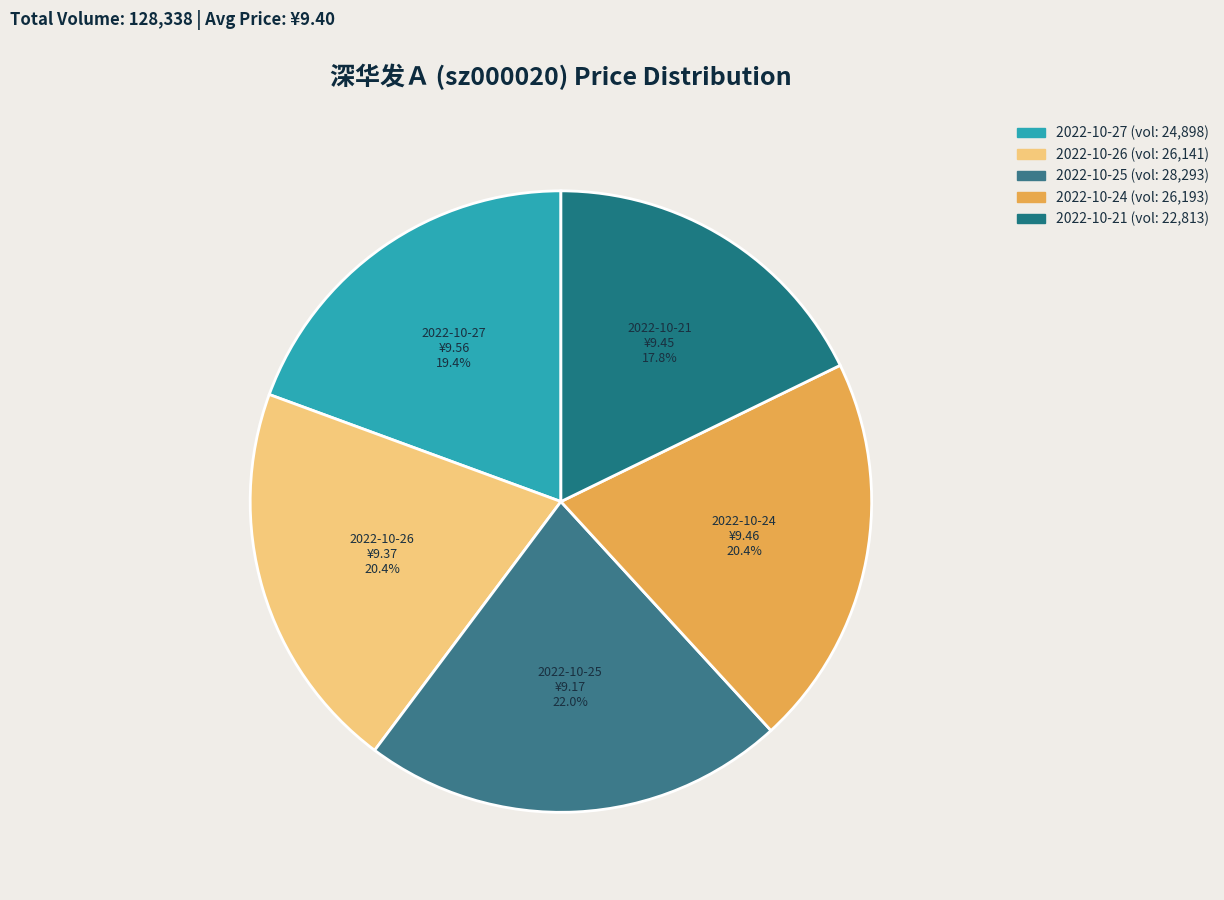

Count the number of slices in the pie.

5